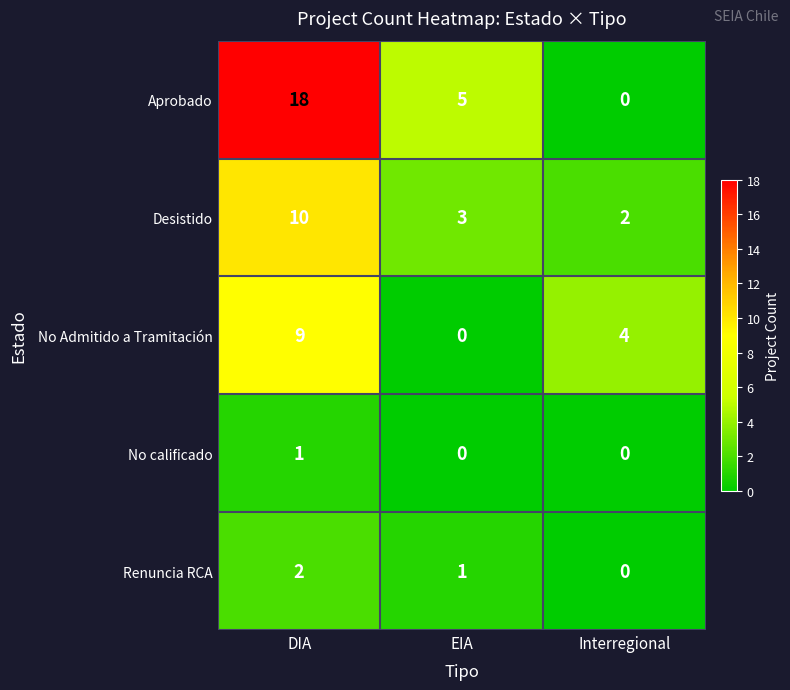

List the series in order of their peak value, lowest first.

No calificado, Renuncia RCA, No Admitido a Tramitación, Desistido, Aprobado